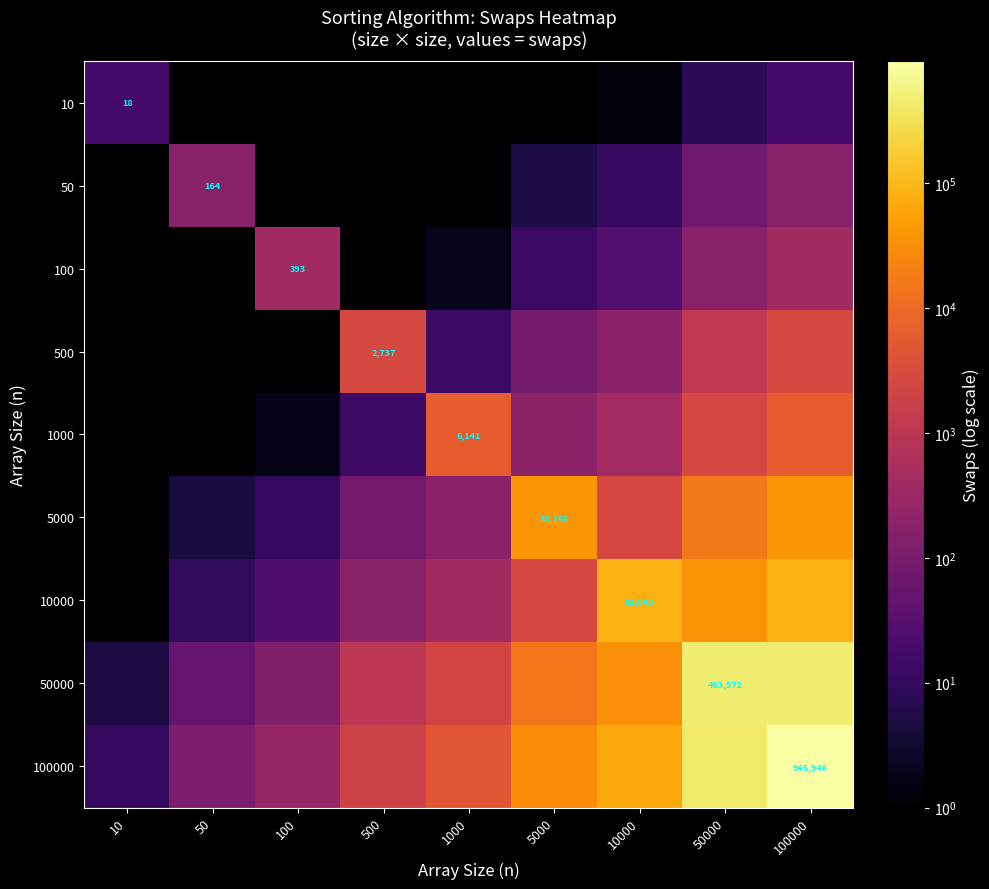

The 50 series shows 71.8 at 50000. True or false?

True